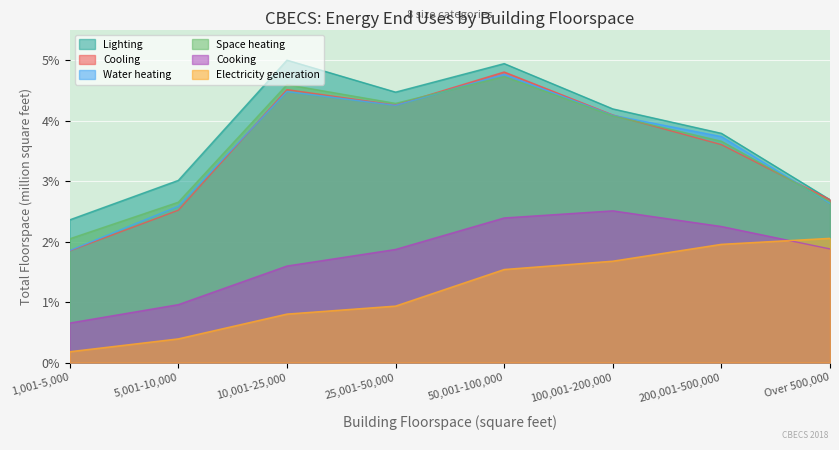

What is the minimum value for Lighting?

2.4